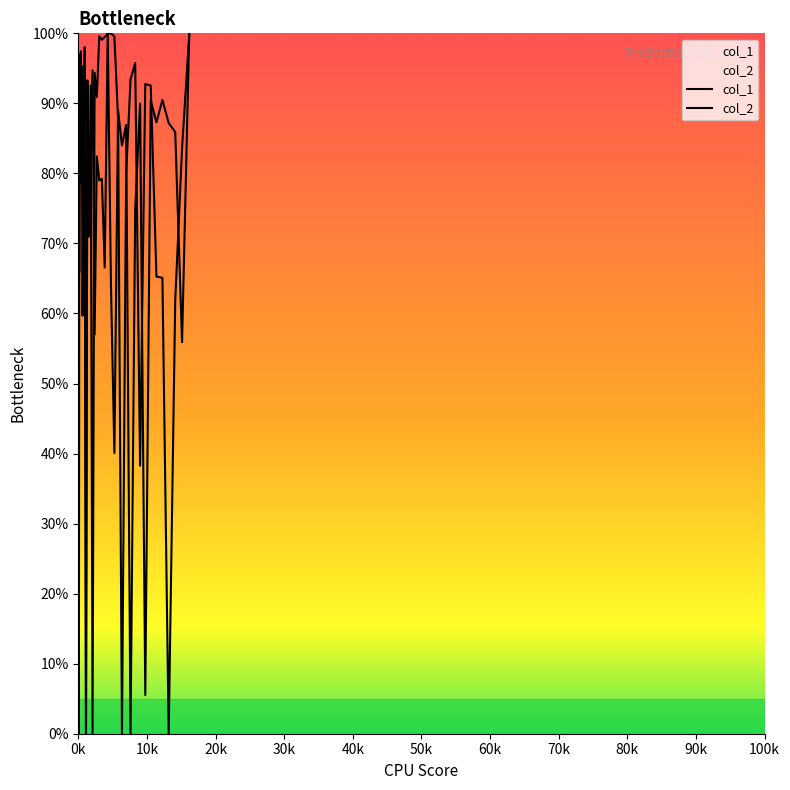

What are all the series names shown in the legend?

col_1, col_2